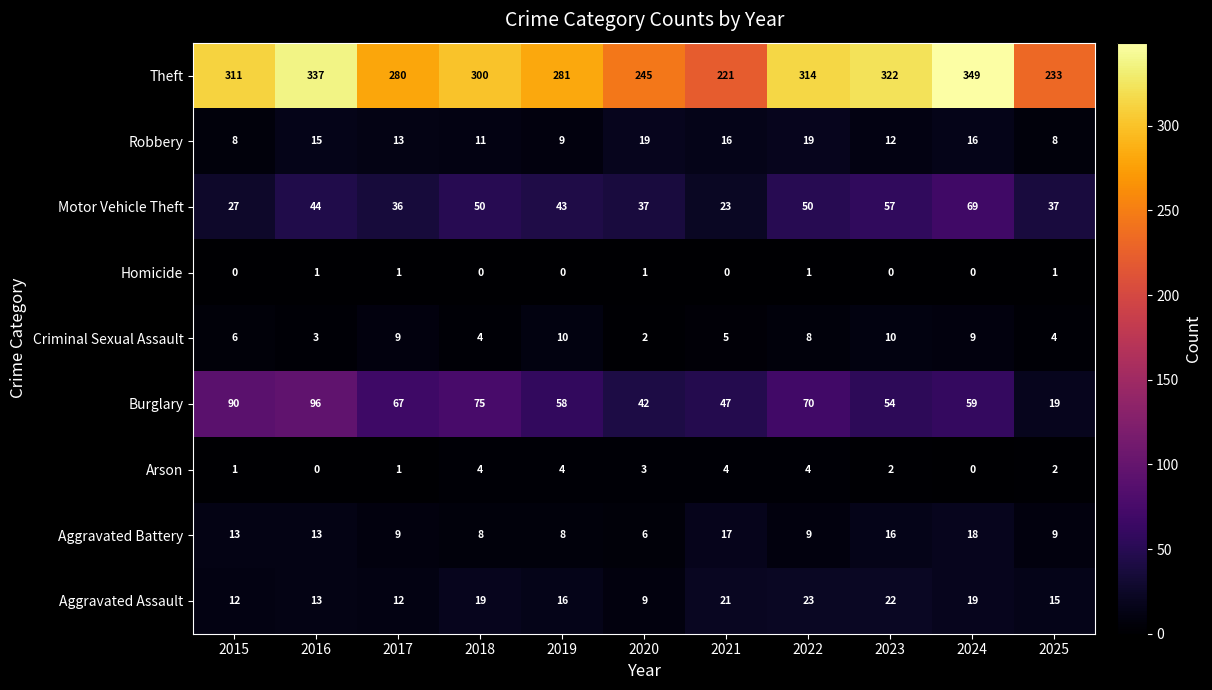

What is the total value across all series at 2024?

539